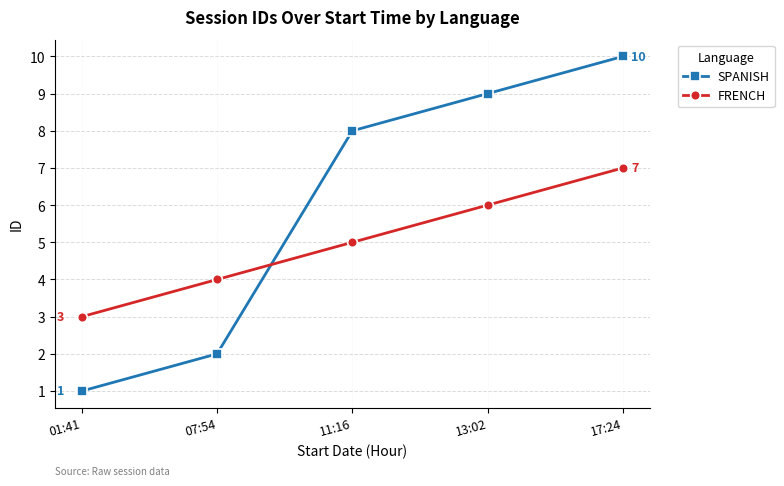

Does the chart have visible grid lines?

Yes